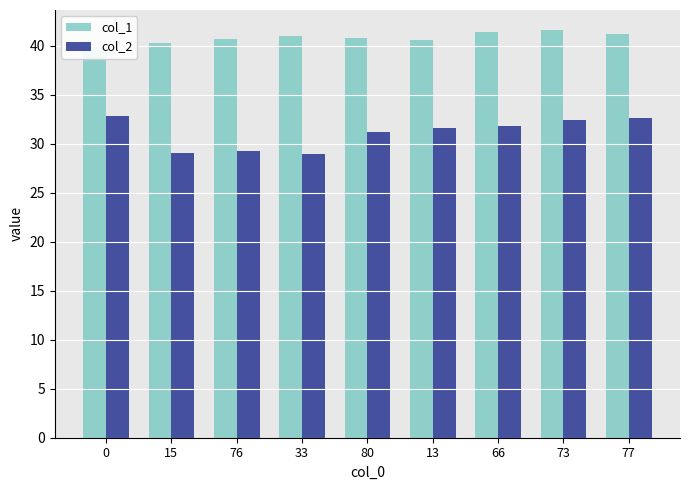

Is it true that col_1 equals 23.2 at 0?

False